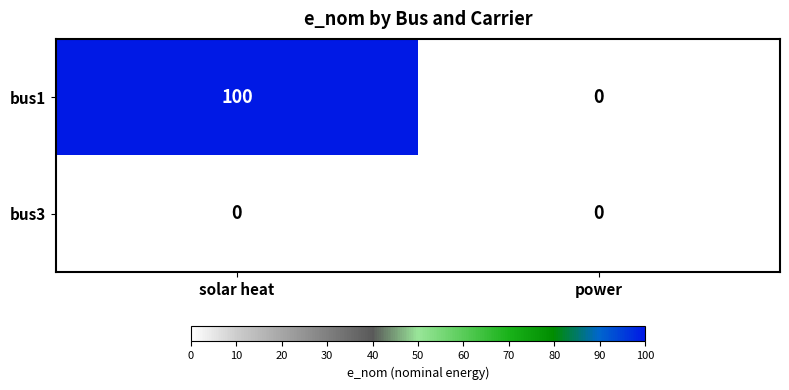

What is the maximum value shown in the chart?

100